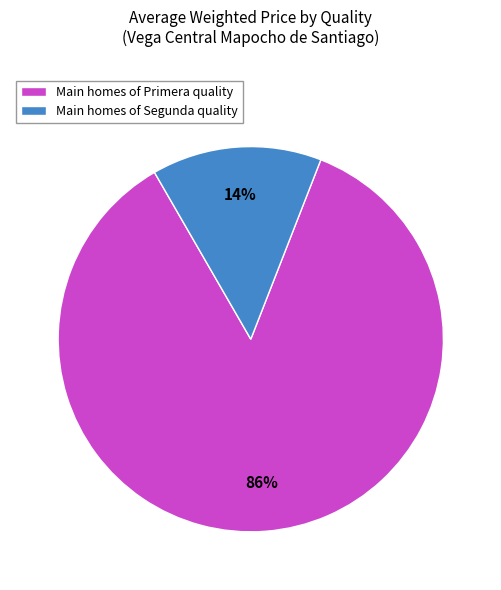

Rank the categories by value from highest to lowest.

Main homes of Primera quality, Main homes of Segunda quality